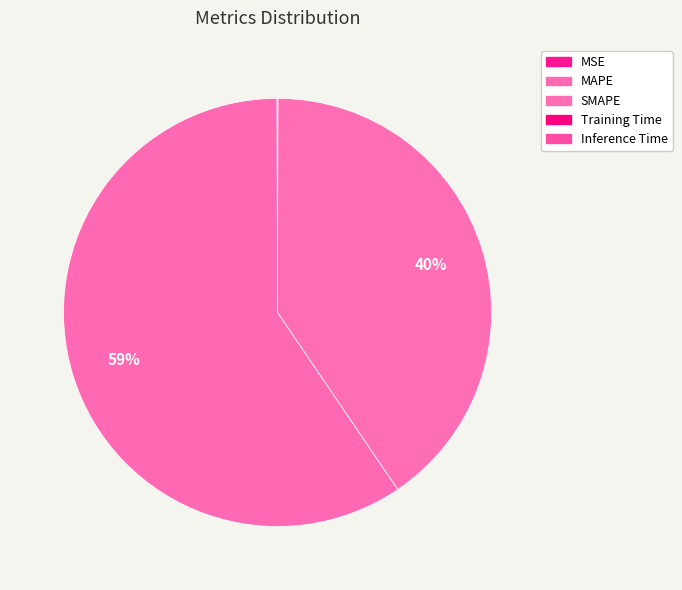

Count the number of slices in the pie.

5